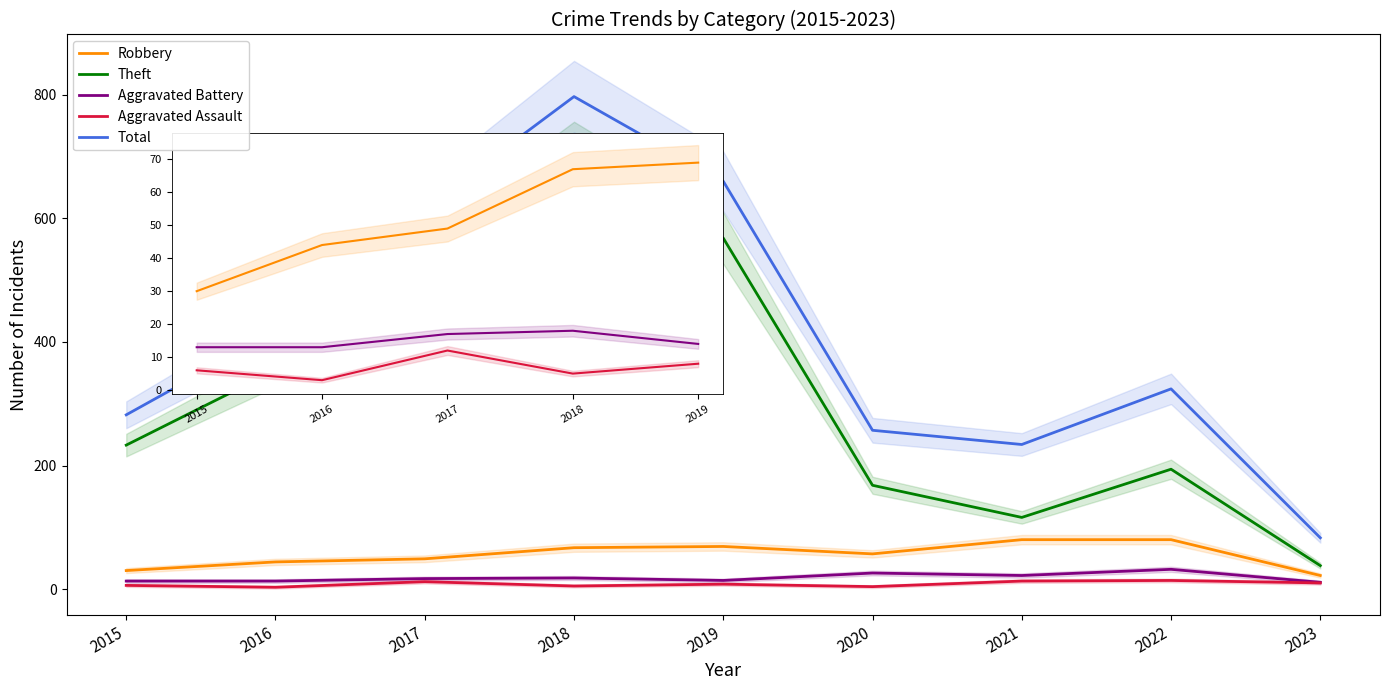

How many lines are shown in the chart?

5